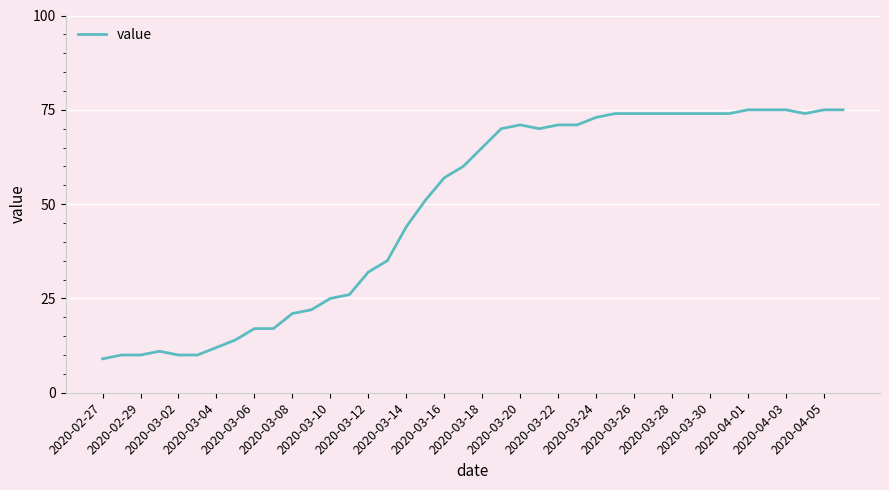

What is the average value?

49